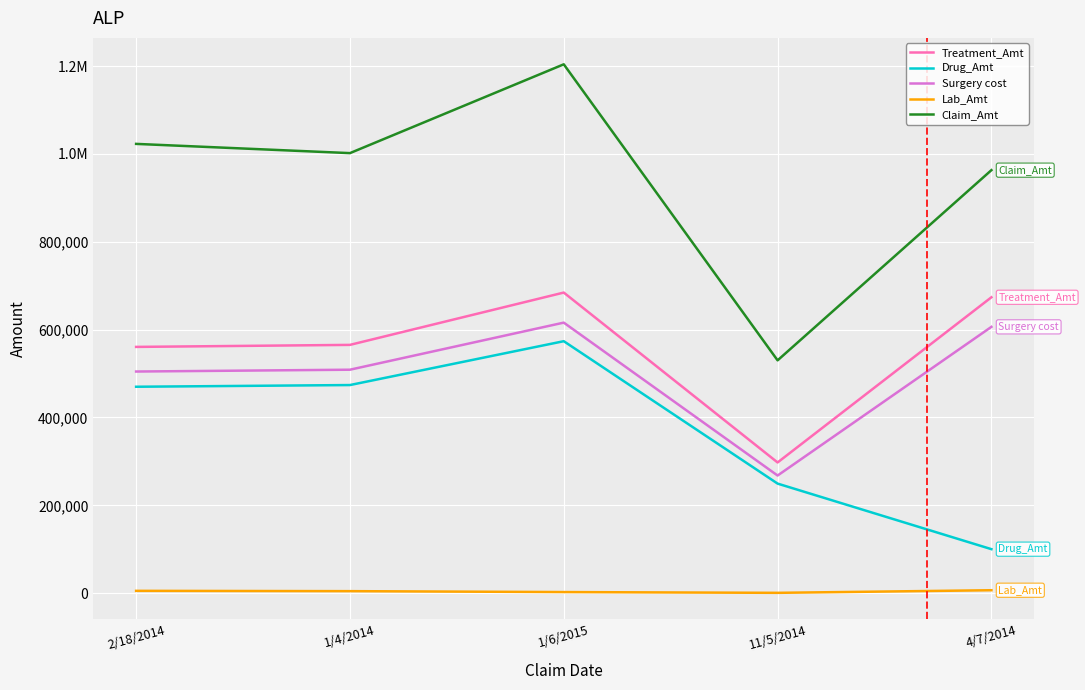

At which label is Drug_Amt closest to 336917?

11/5/2014